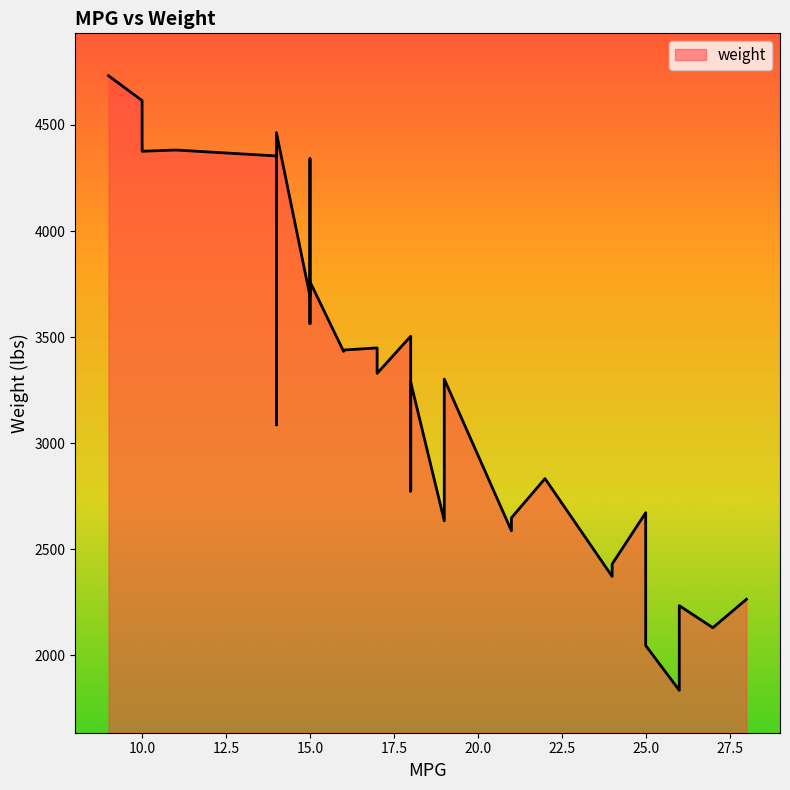

True or false: the data shows 1485 at 15.

False